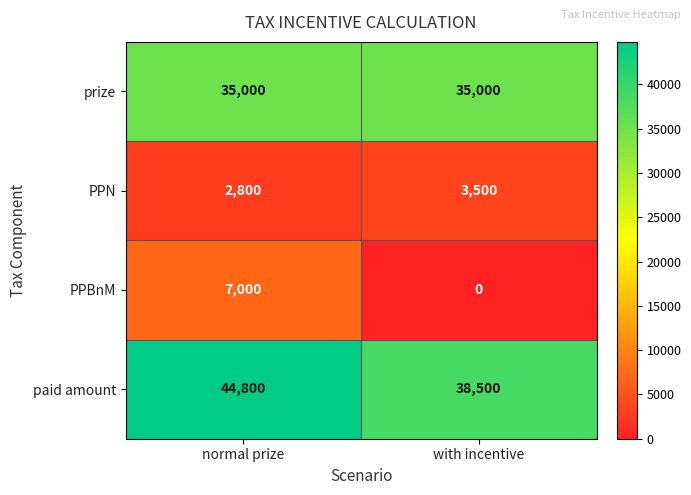

What is the difference between the maximum and minimum values in the paid amount series?

6300